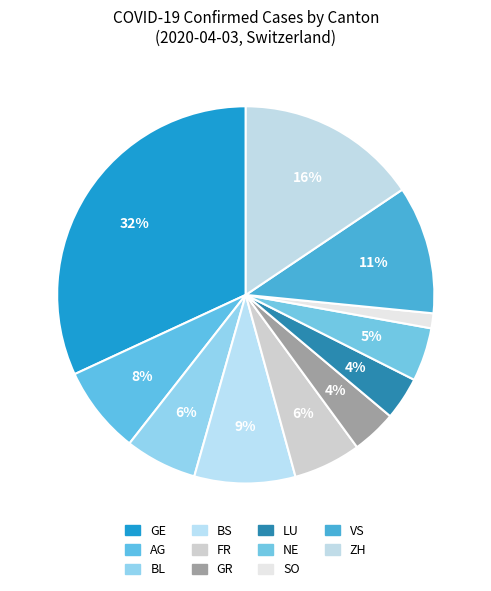

How many slices are in this pie chart?

11